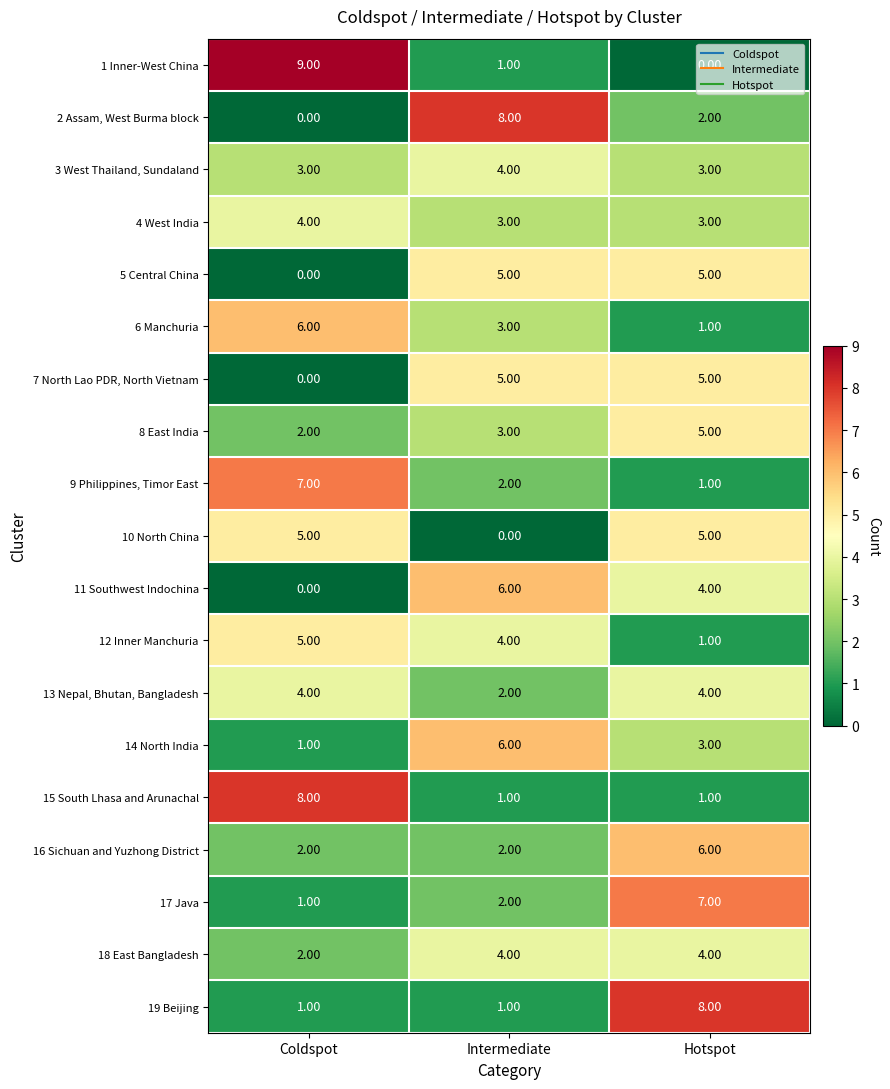

Count the number of categories in the chart.

3